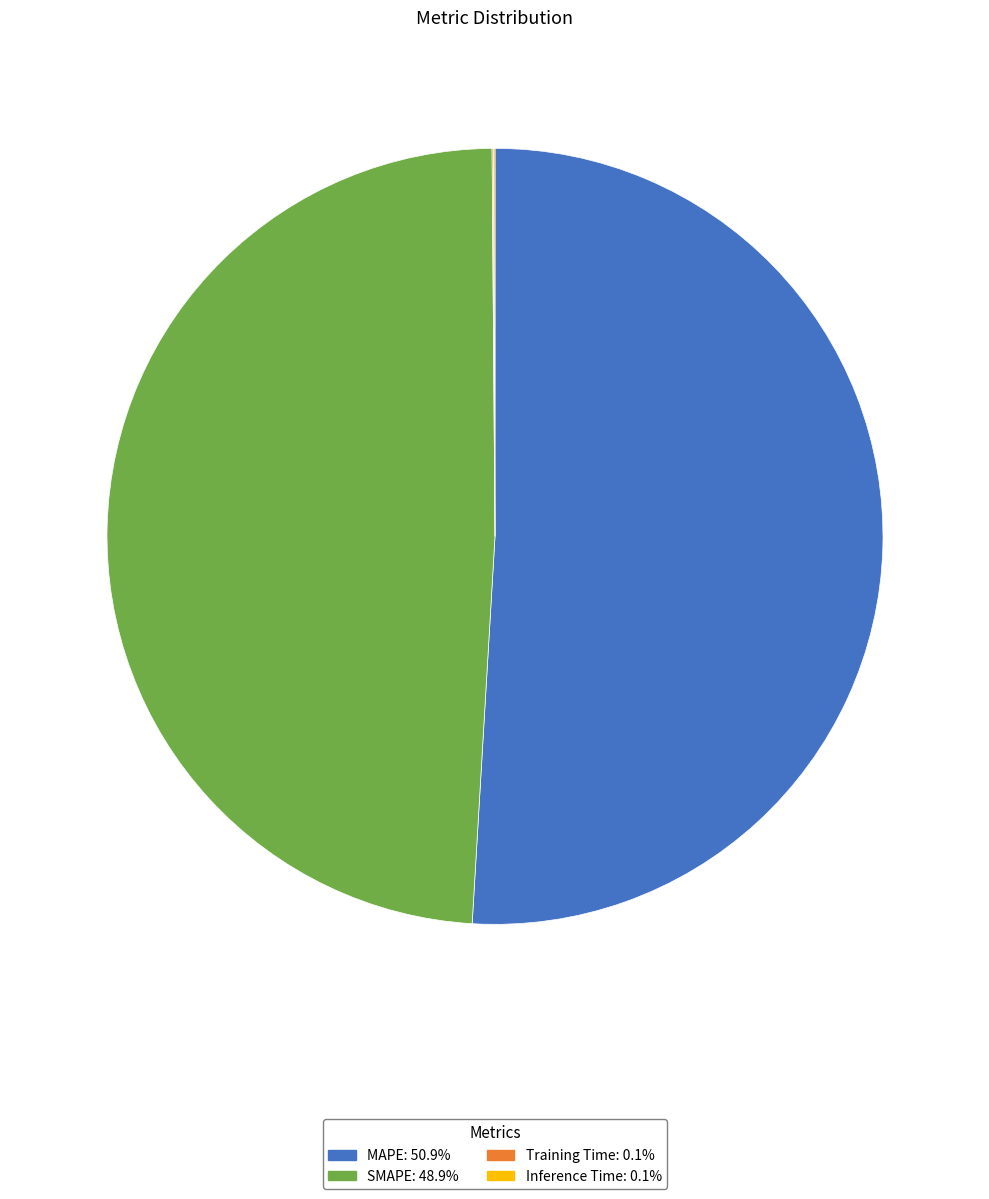

Is MAPE the majority of the pie?

Yes